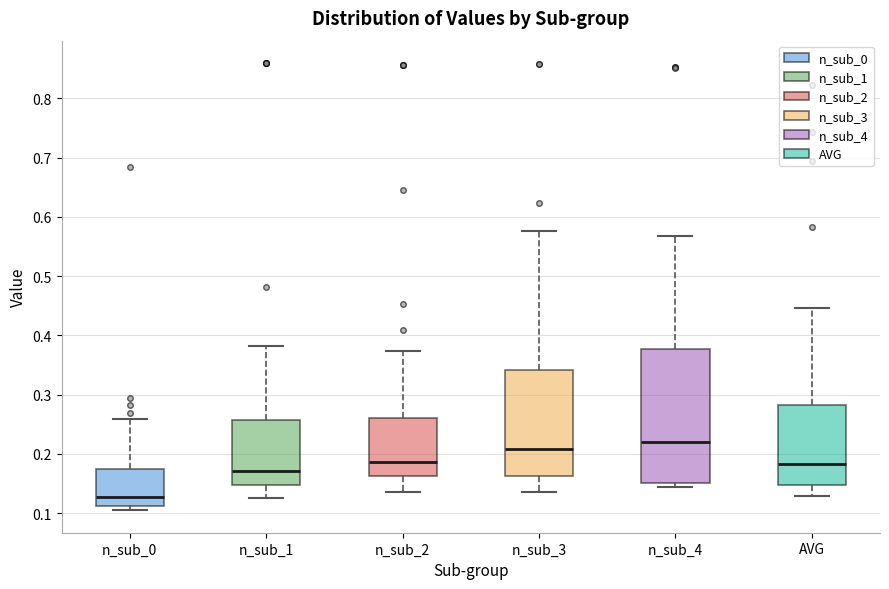

Reading left to right, transcribe this box plot: for each box, give where its median line is, the range the box spans, and where its two whiskers end, as read against the y-axis. The values are not printed on the chart, so give them approximately, as read against the axis.

n_sub_0: median 0.13, box 0.11 to 0.17, whiskers 0.10 to 0.26
n_sub_1: median 0.17, box 0.15 to 0.26, whiskers 0.13 to 0.38
n_sub_2: median 0.19, box 0.16 to 0.26, whiskers 0.13 to 0.37
n_sub_3: median 0.21, box 0.16 to 0.34, whiskers 0.14 to 0.58
n_sub_4: median 0.22, box 0.15 to 0.38, whiskers 0.14 to 0.57
AVG: median 0.18, box 0.15 to 0.28, whiskers 0.13 to 0.45